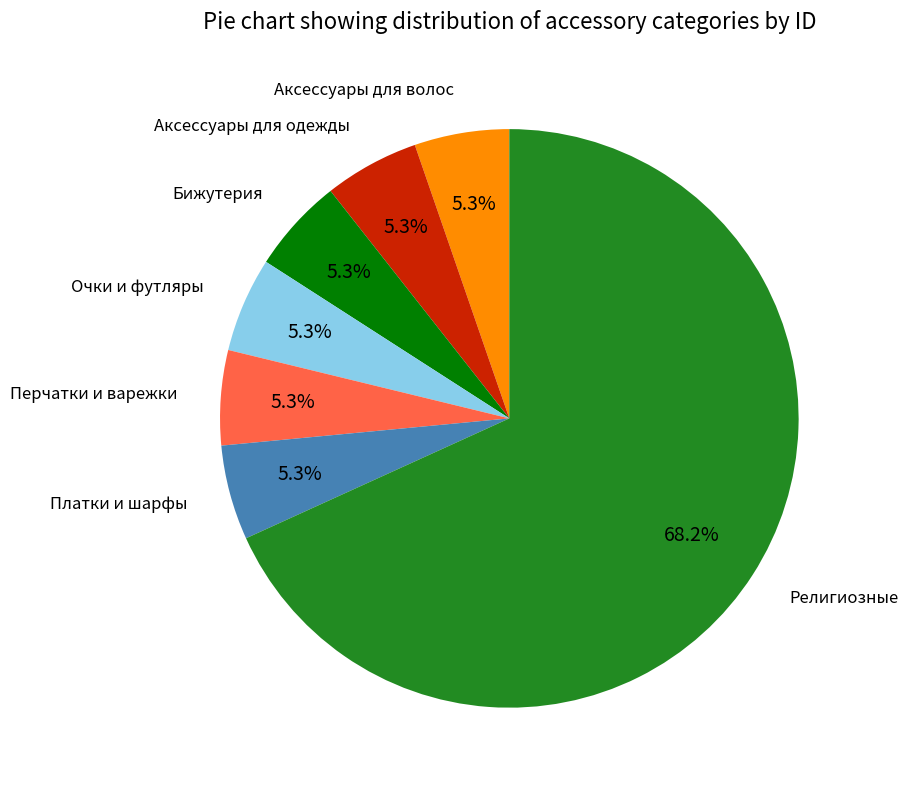

Is there any slice that represents more than half of the pie?

Yes